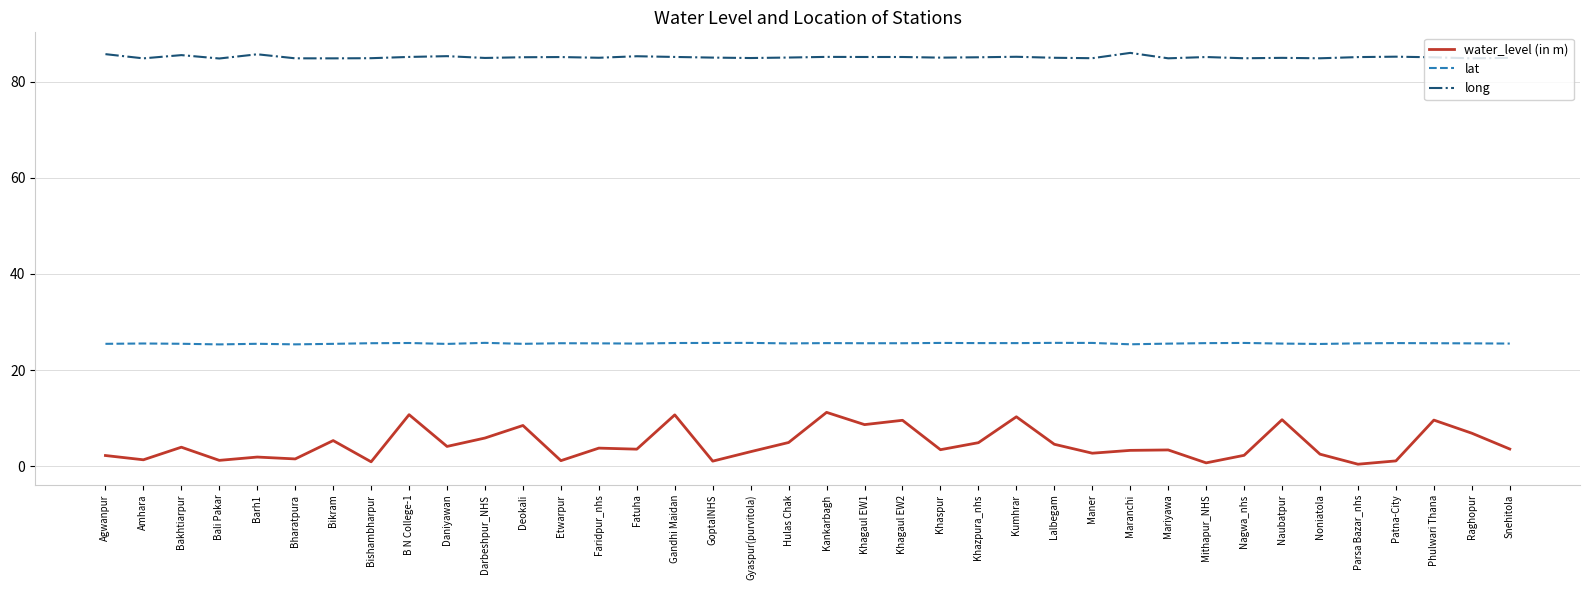

What position from the right is Snehitola?

1